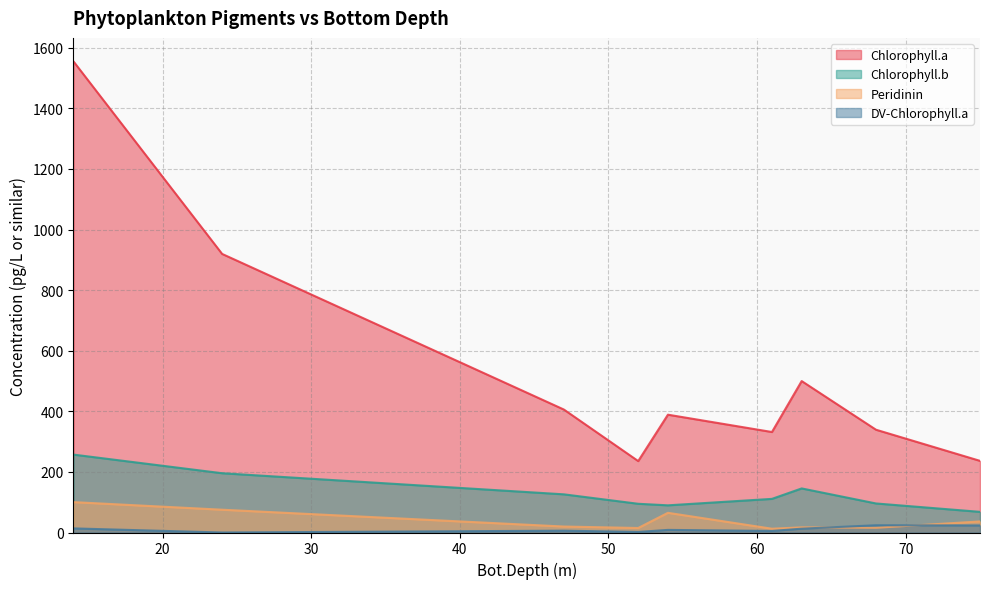

Which series has the widest spread of values?

Chlorophyll.a